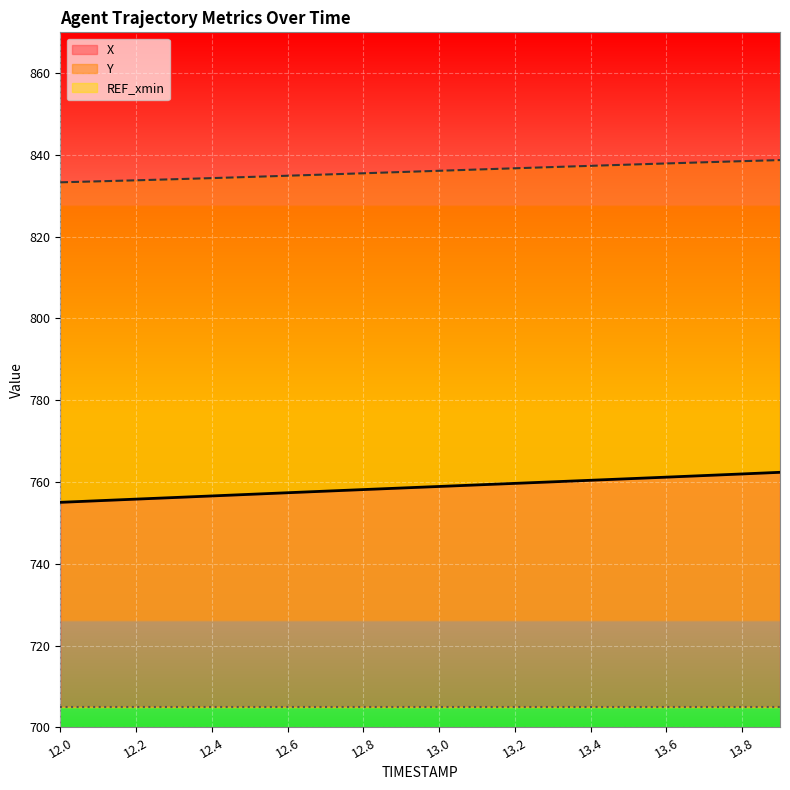

What position from the left is 12.4?

5